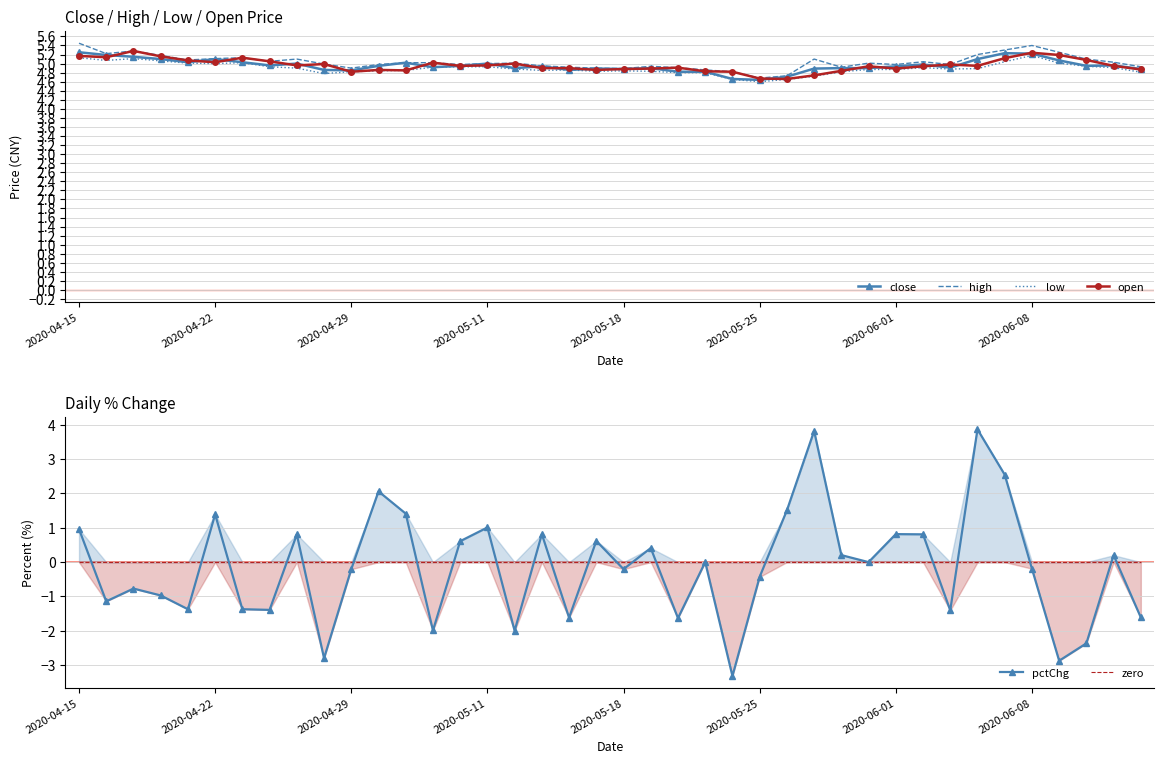

How many interior local valleys does the pctChg series have?

13